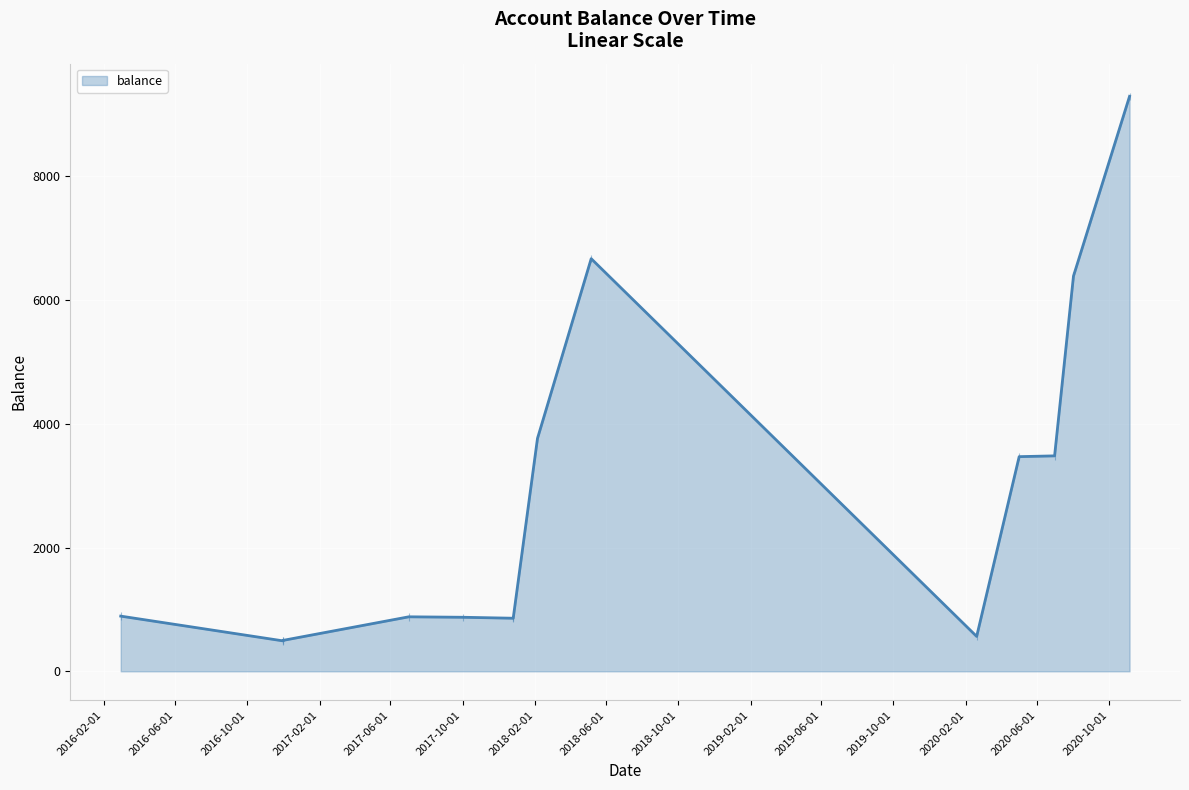

How many lines are shown in the chart?

1